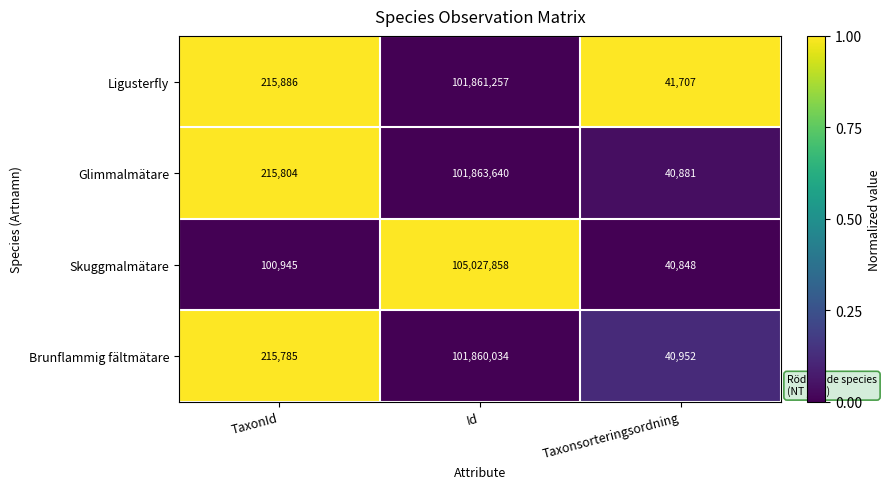

The value of Brunflammig fältmätare at TaxonId is 387979. True or false?

False